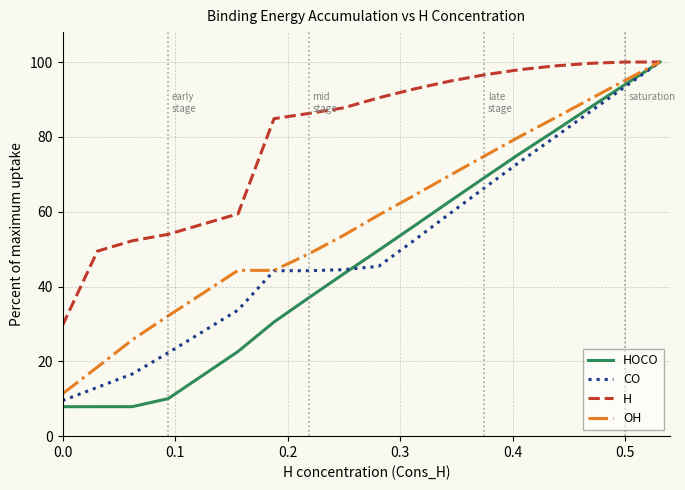

At how many categories does at least one series exceed 34?

17